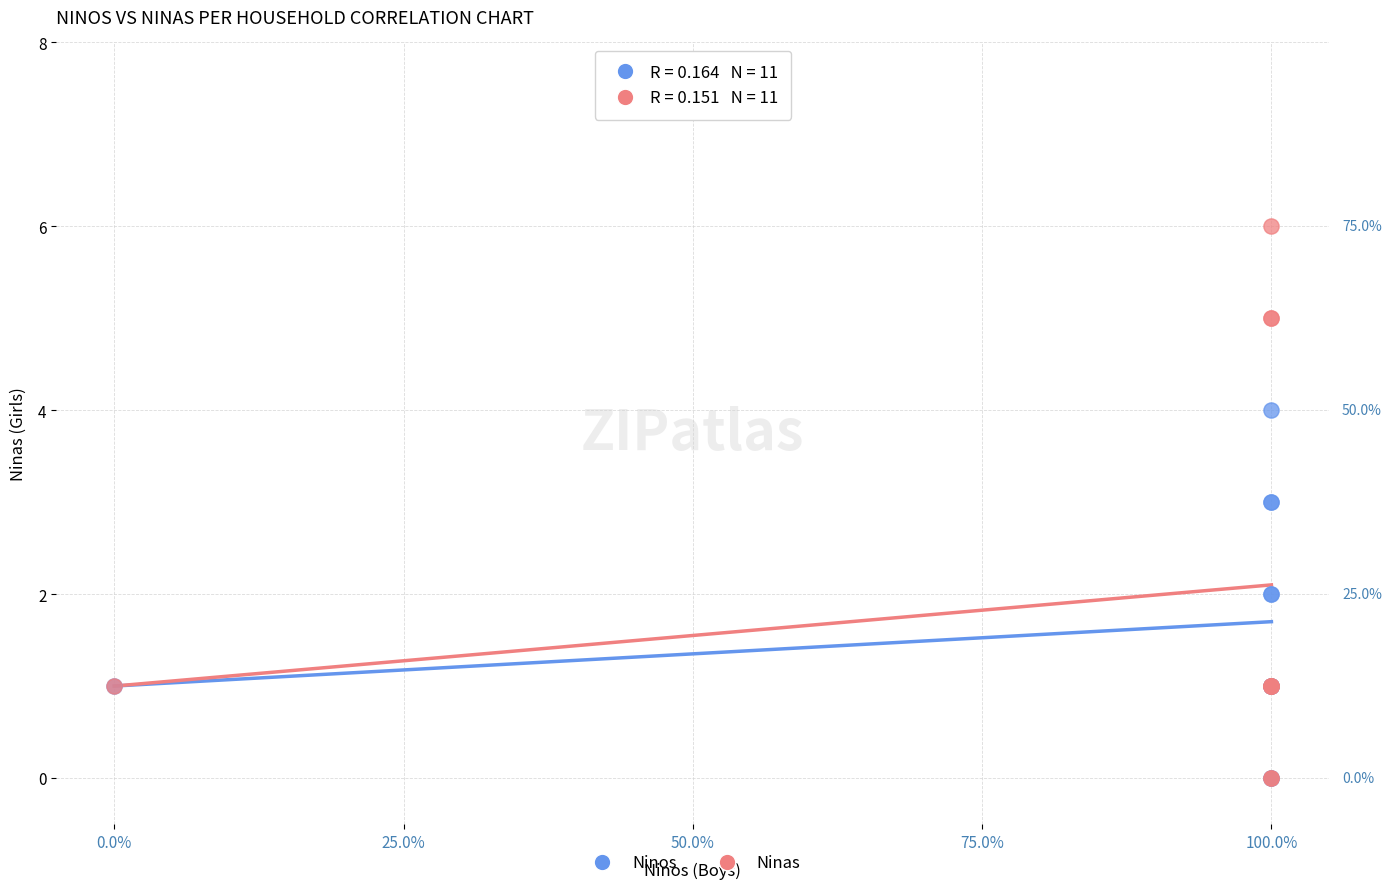

What are all the series names shown in the legend?

Ninos, Ninas